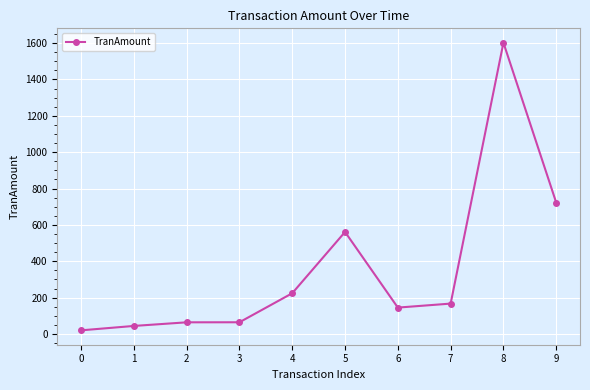

What is the smallest value displayed?

19.9